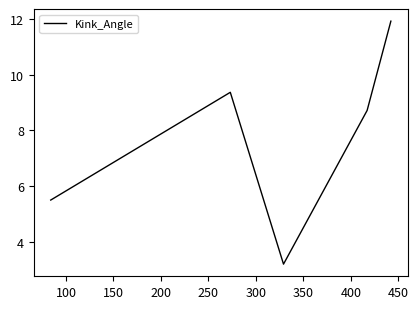

Does the chart display data point markers on the line(s)?

No